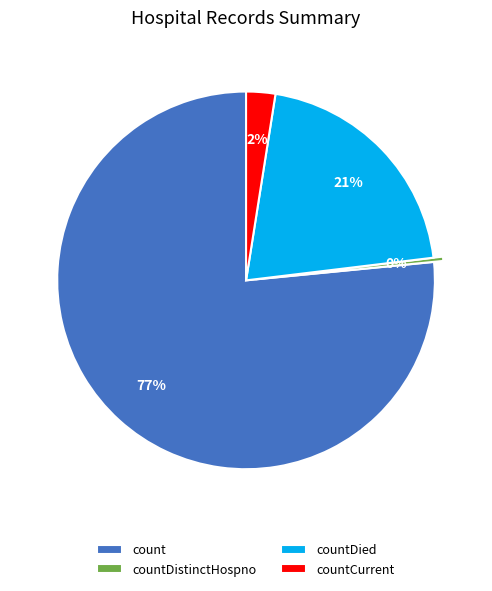

Do countDied and countCurrent together represent more than half of the pie?

No